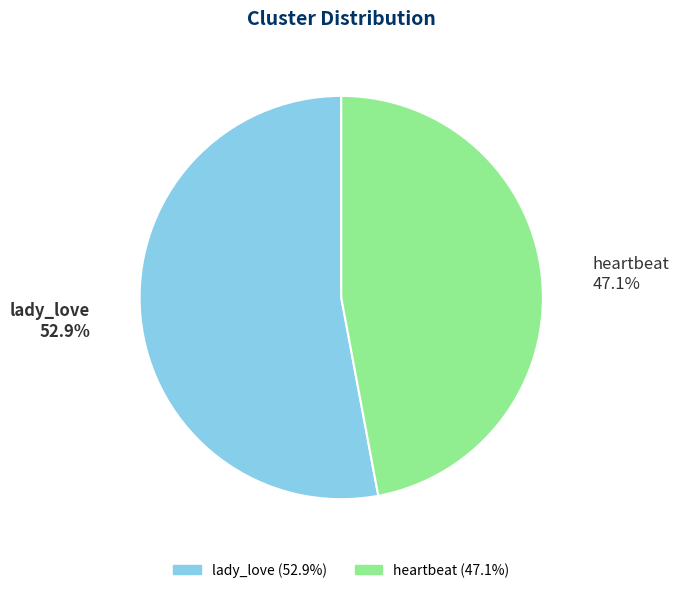

True or false: heartbeat accounts for 32% of the total.

False